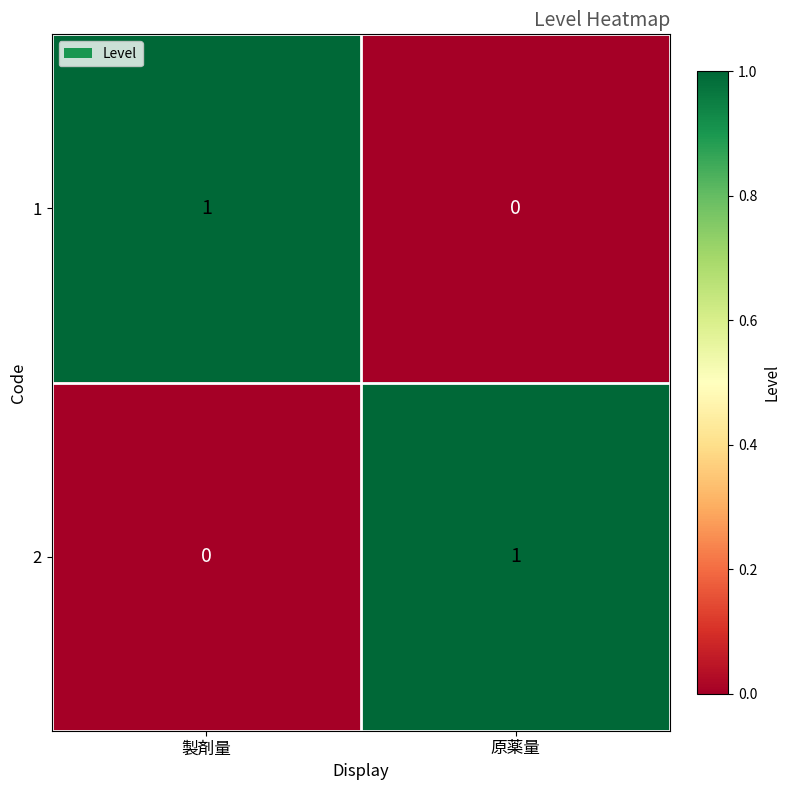

At how many categories does at least one series exceed 0?

2